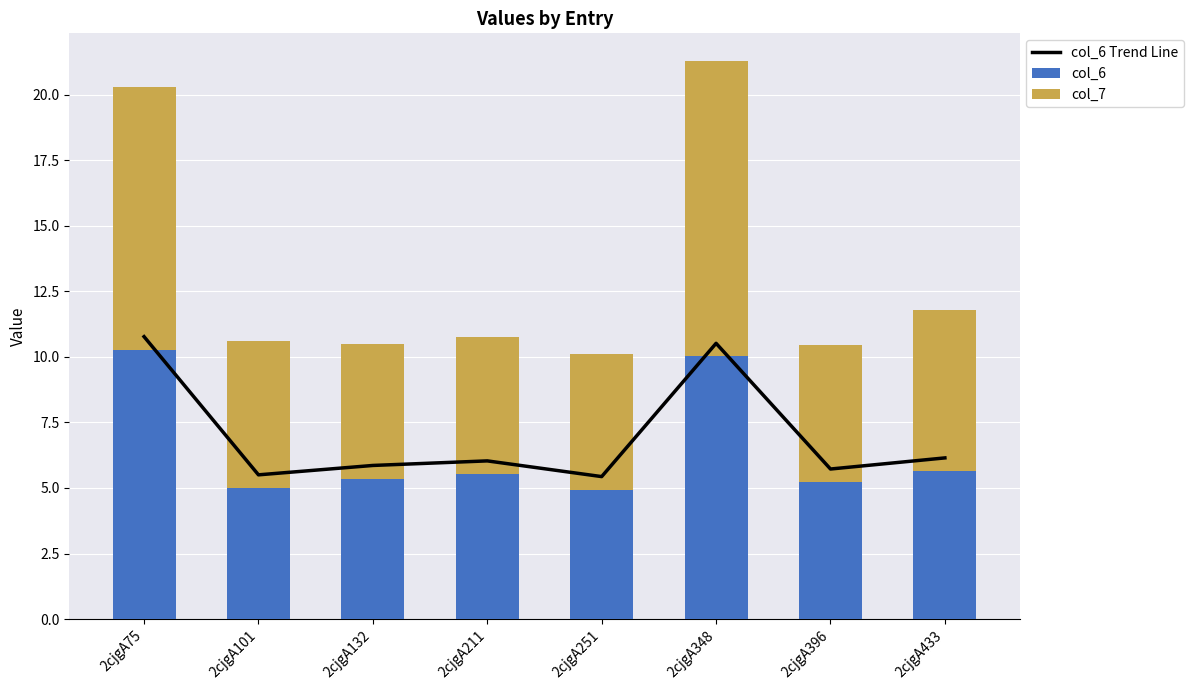

What is the average value of the col_6 series?

6.5